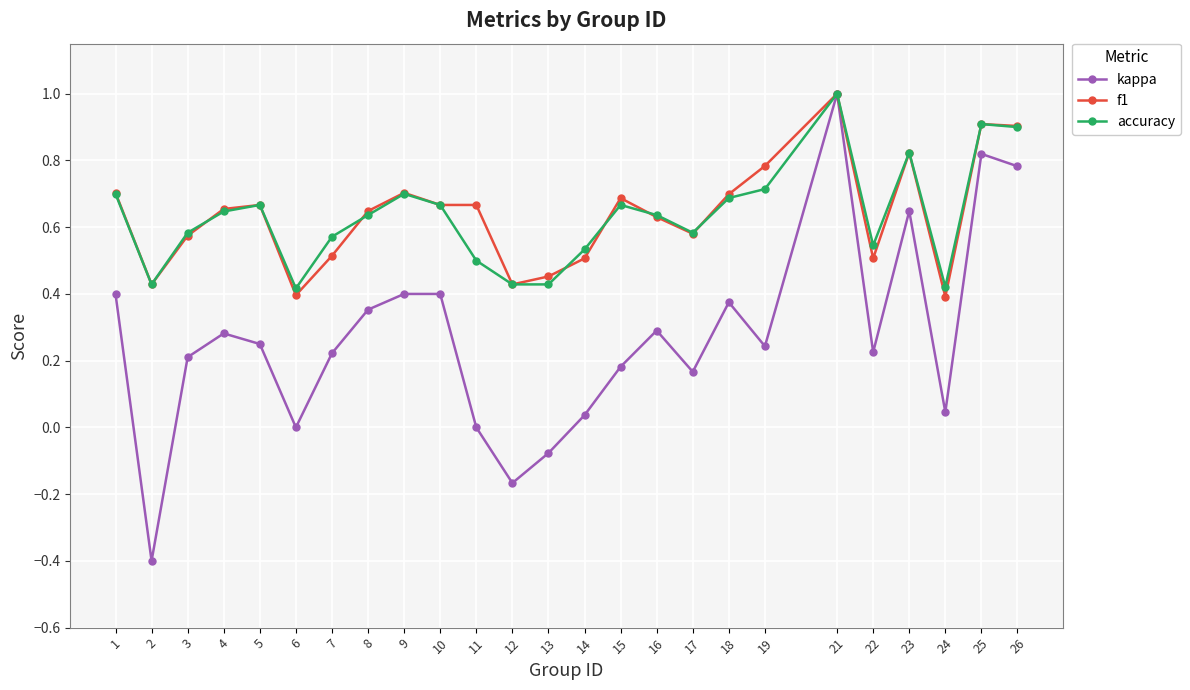

Which series has the widest spread of values?

kappa